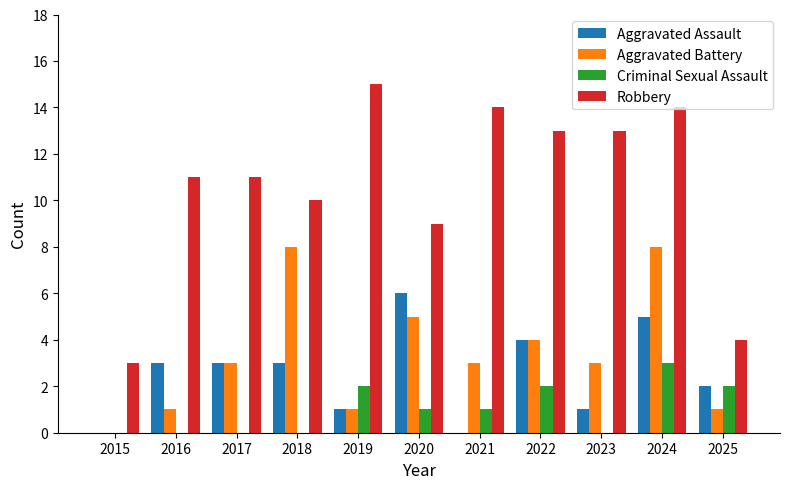

Which category has the highest value in the Robbery series?

2019